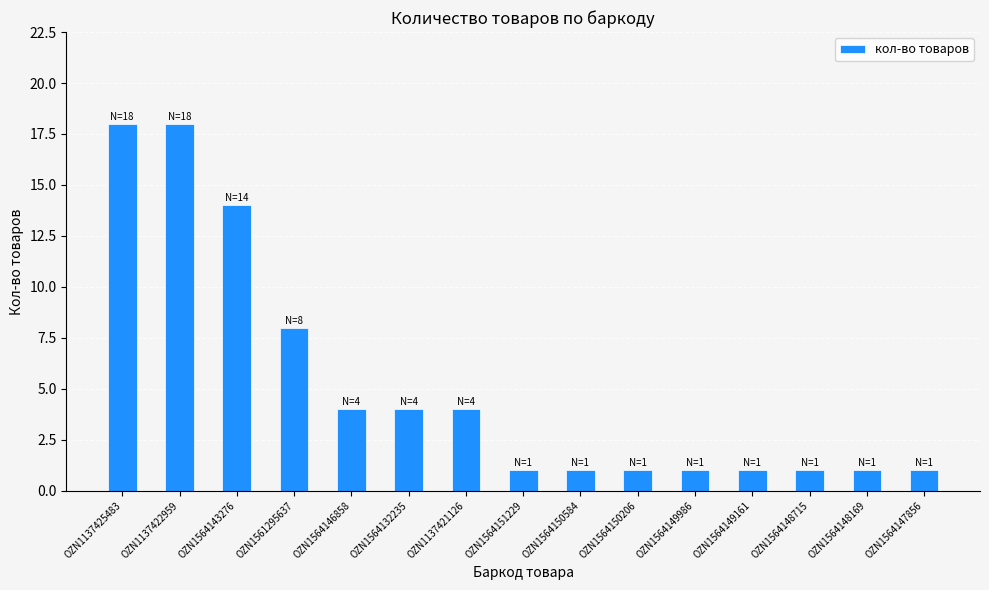

Count the number of data series in this chart.

1